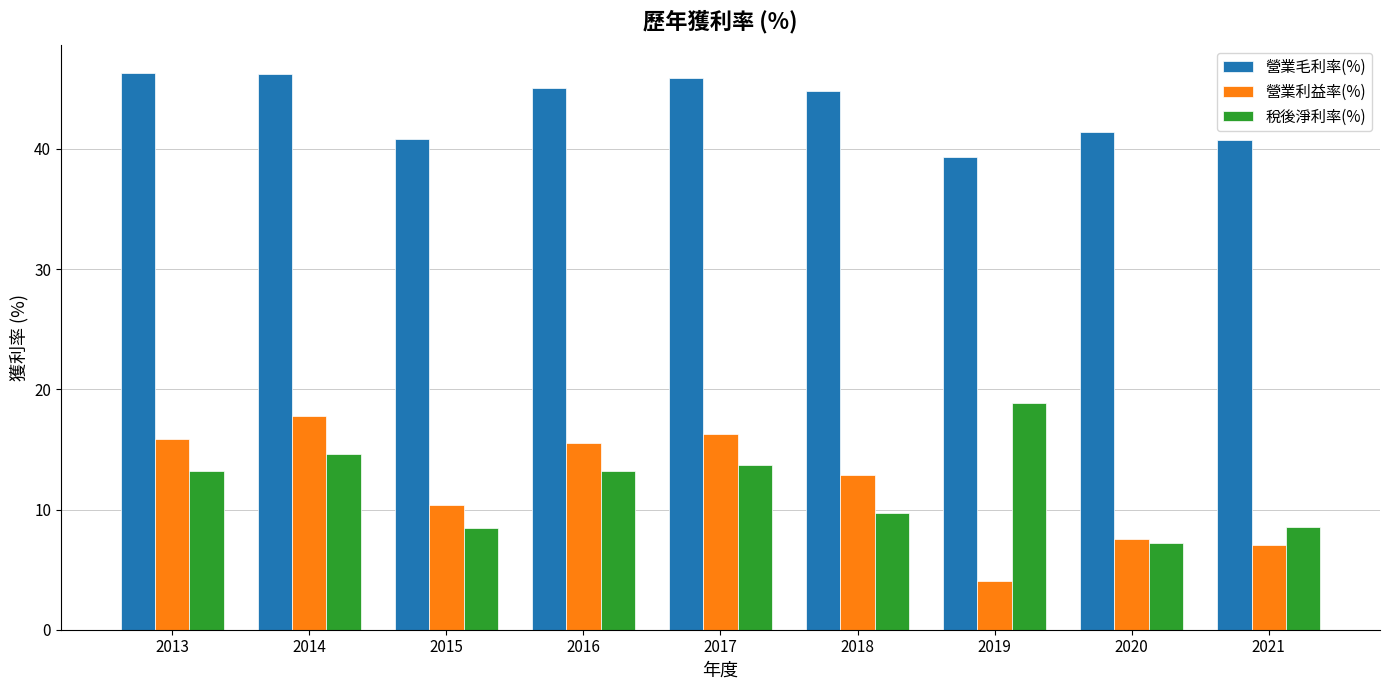

What are all the series names shown in the legend?

營業毛利率(%), 營業利益率(%), 稅後淨利率(%)